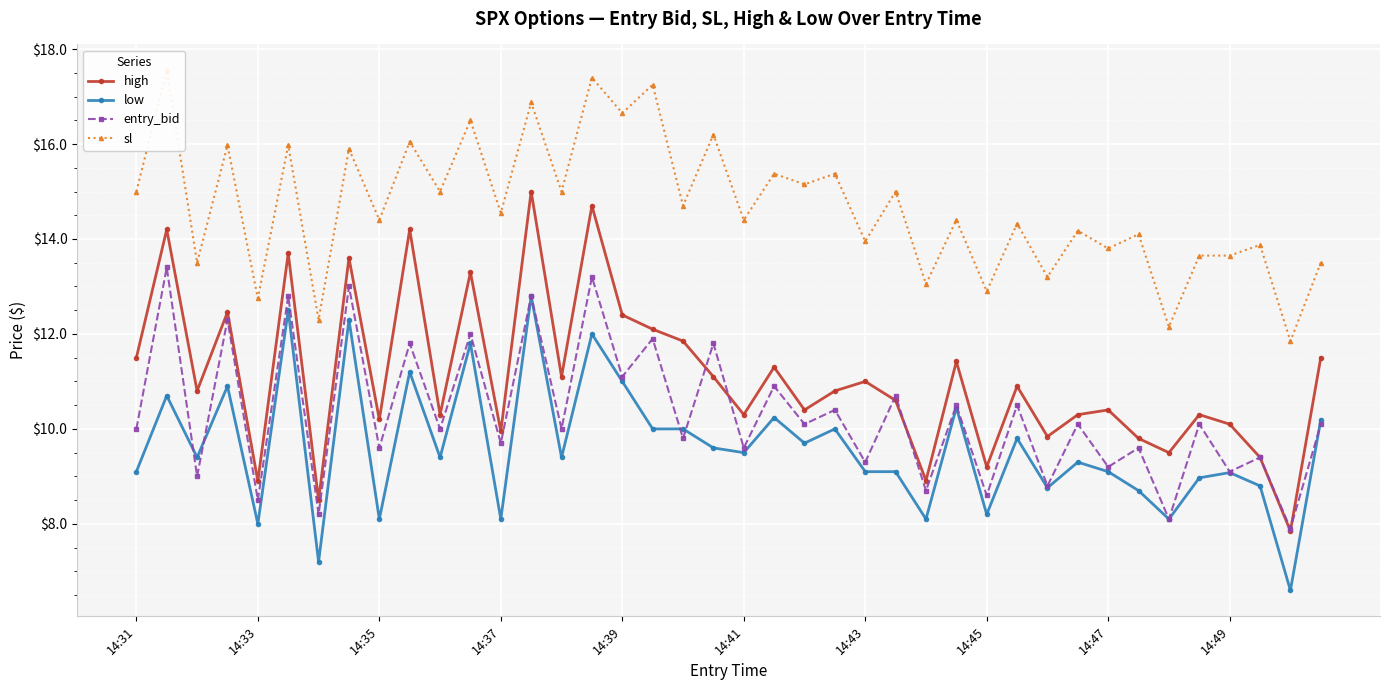

True or false: high and low cross at least once.

False